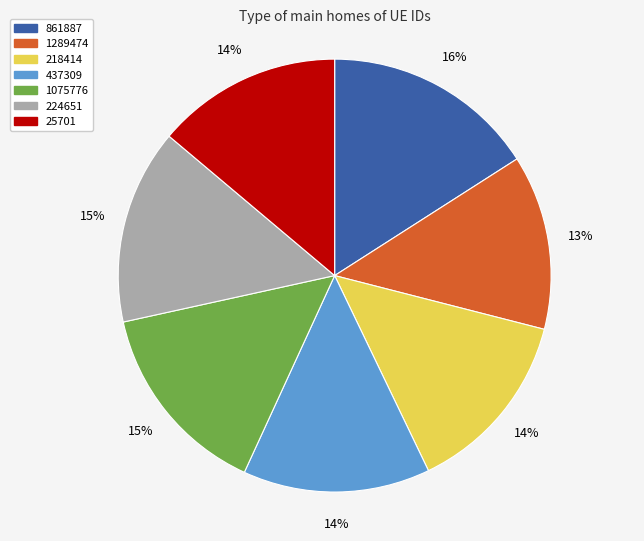

Does any single category account for the majority?

No